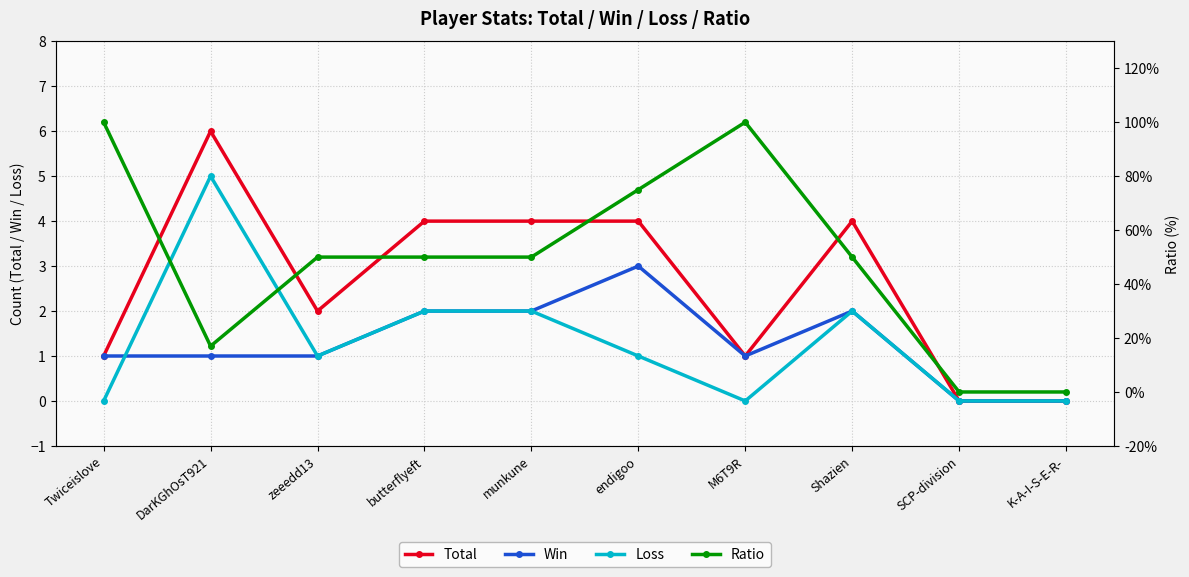

Between Twiceislove and K-A-I-S-E-R-, which series saw the biggest shift?

Ratio